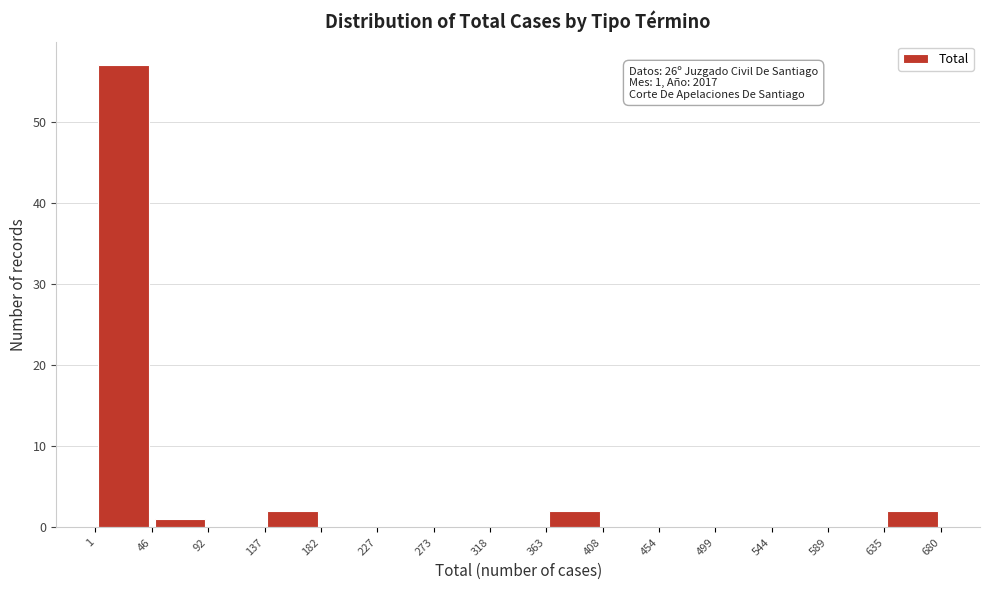

Which range on the x-axis has the tallest bar?

1 to 46